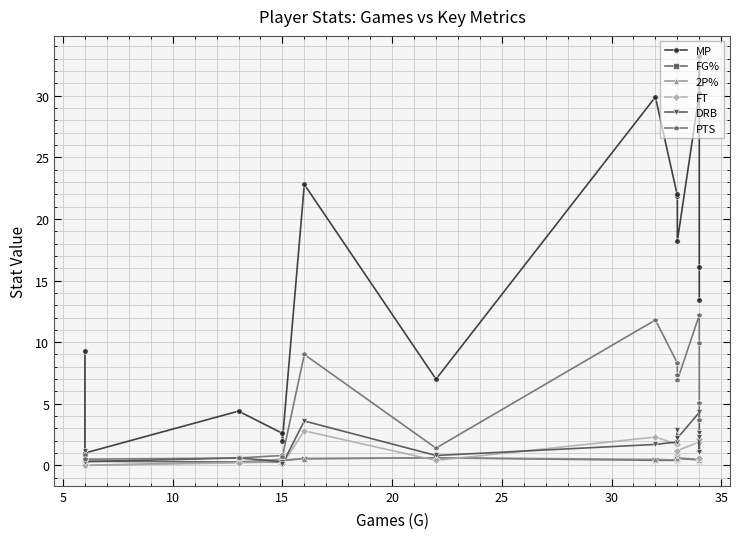

True or false: PTS and FT intersect in this chart.

False